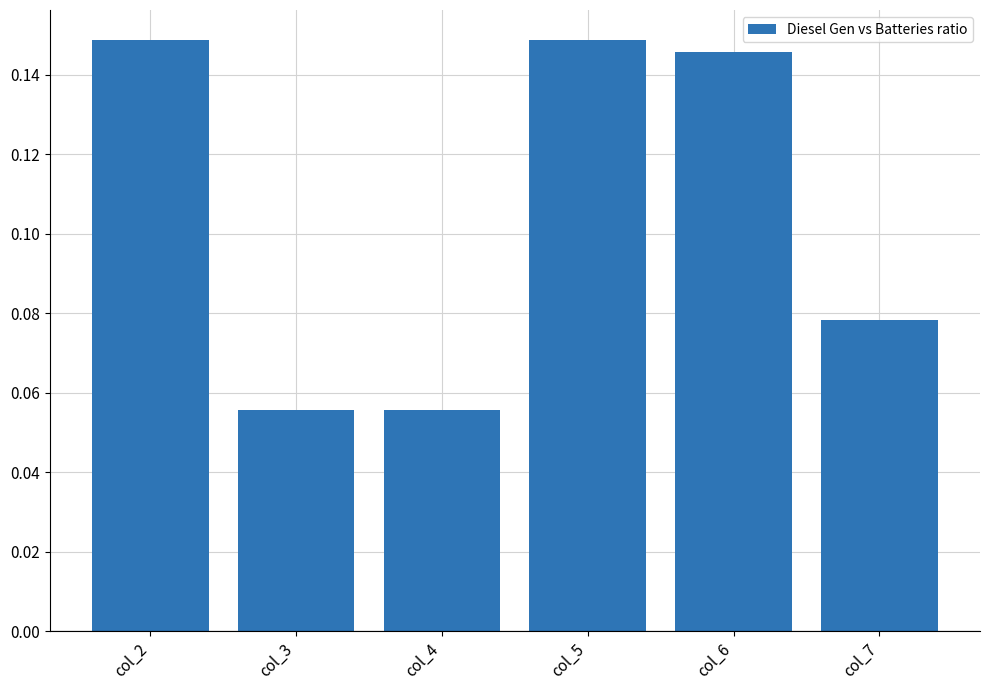

The value at col_6 is 0.0. True or false?

False